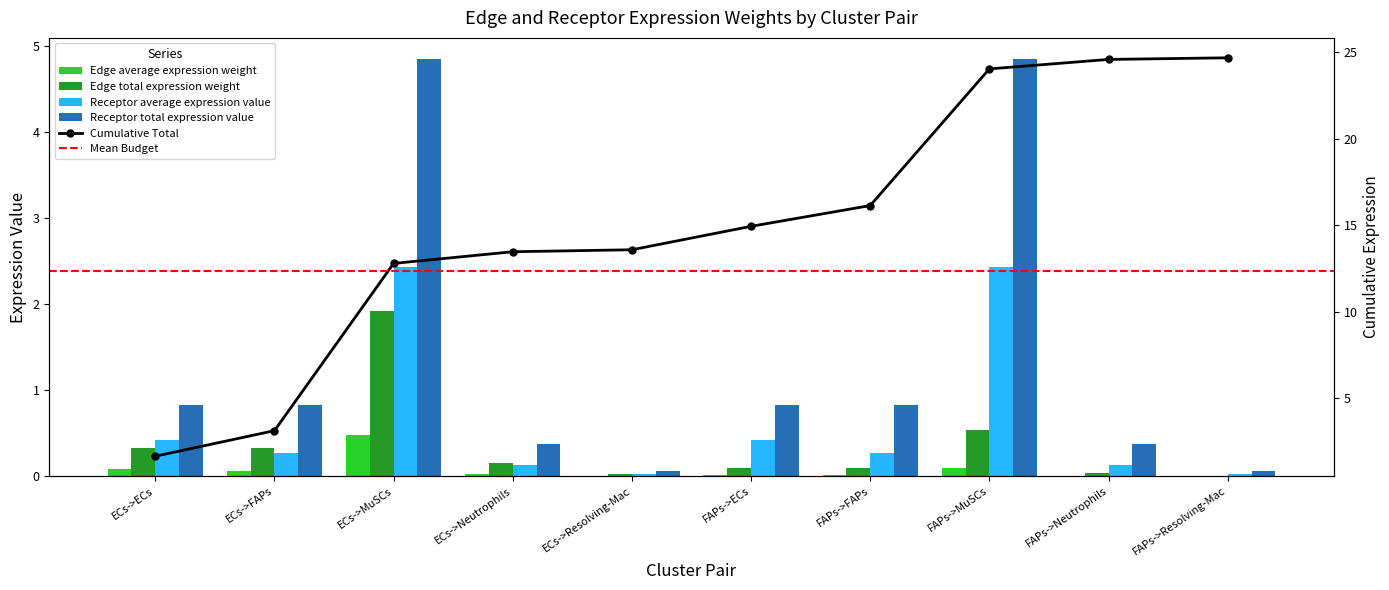

List the series in order of their overall mean, lowest first.

Edge average expression weight, Edge total expression weight, Receptor average expression value, Receptor total expression value